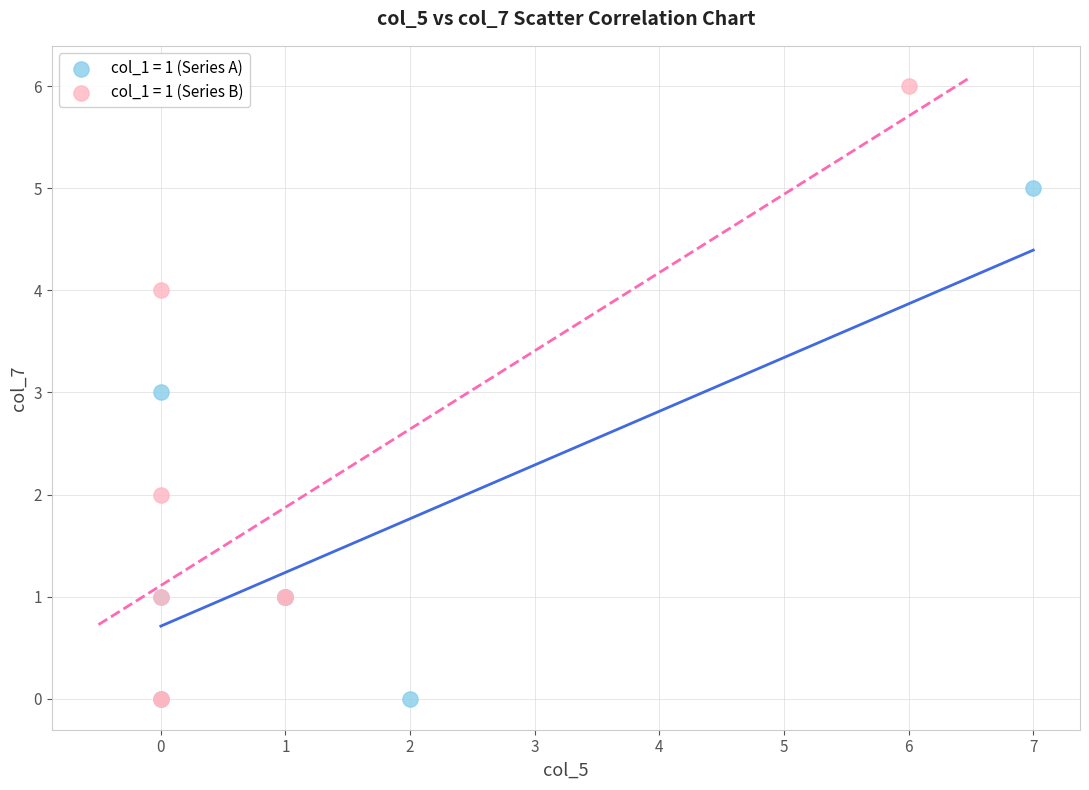

What are all the series names shown in the legend?

col_1 = 1 (Series A), col_1 = 1 (Series B)